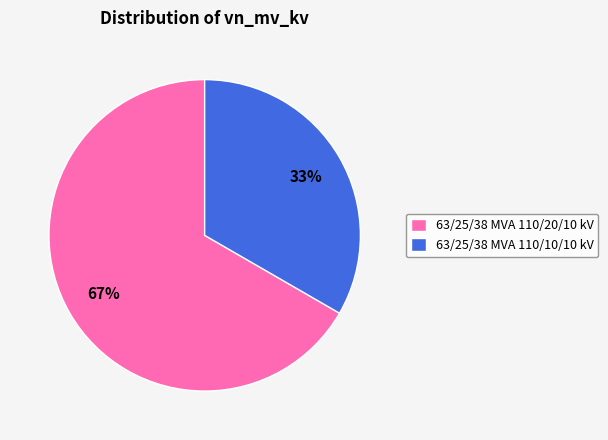

Which category has the biggest portion of the pie?

63/25/38 MVA 110/20/10 kV